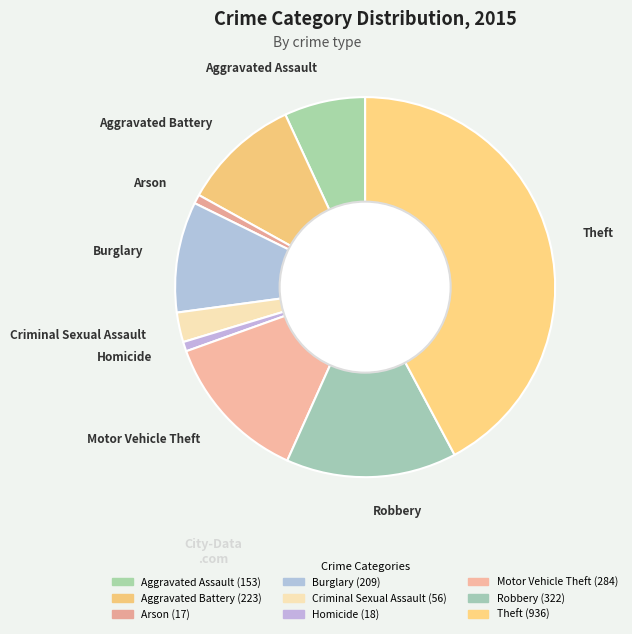

Does any single category account for the majority?

No